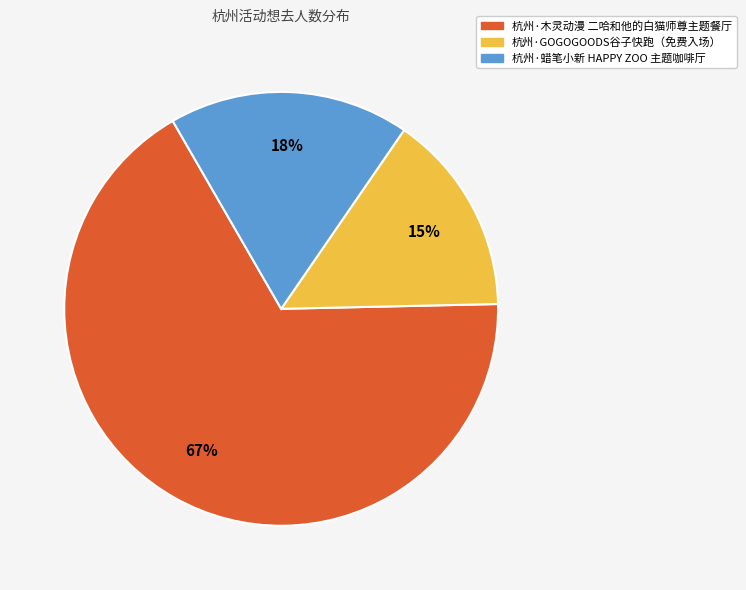

Is there any slice that represents more than half of the pie?

Yes